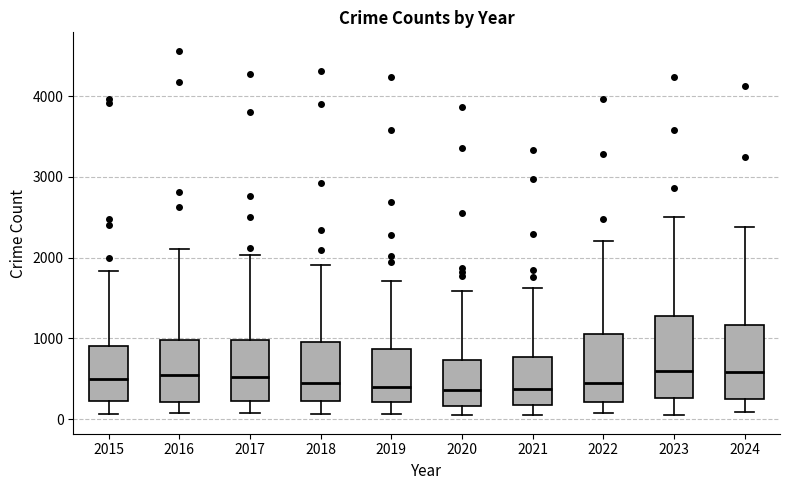

Where is the upper edge of the box at x = 2021 on the y-axis? The values are not printed on the chart, so give them approximately, as read against the axis.

800